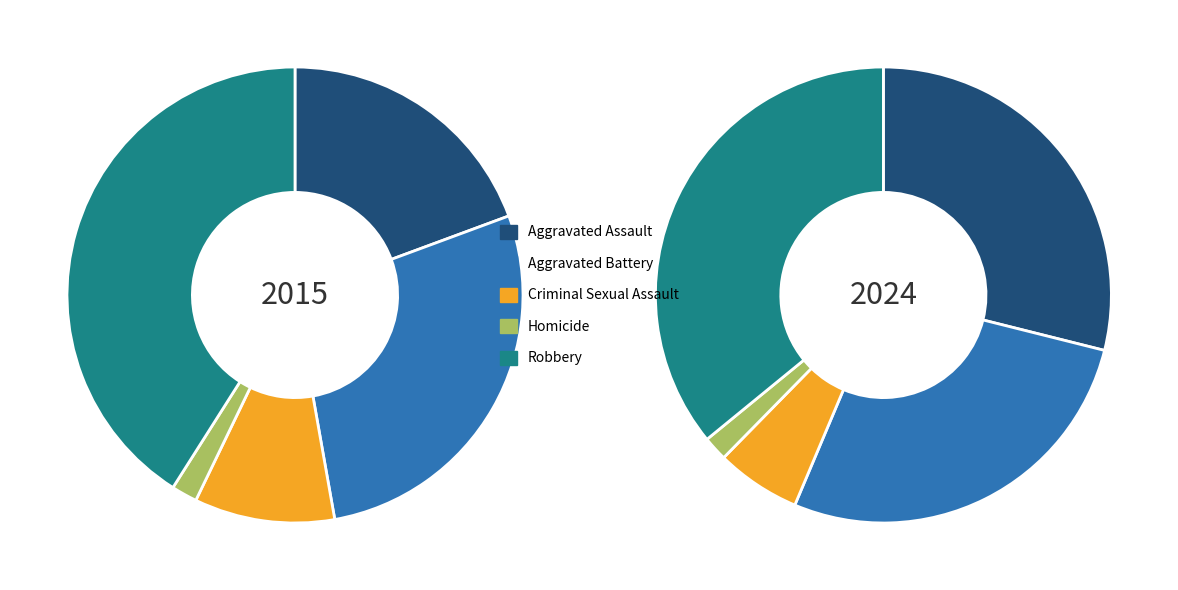

Rank the categories by 2015 value from highest to lowest.

Robbery, Aggravated Battery, Aggravated Assault, Criminal Sexual Assault, Homicide